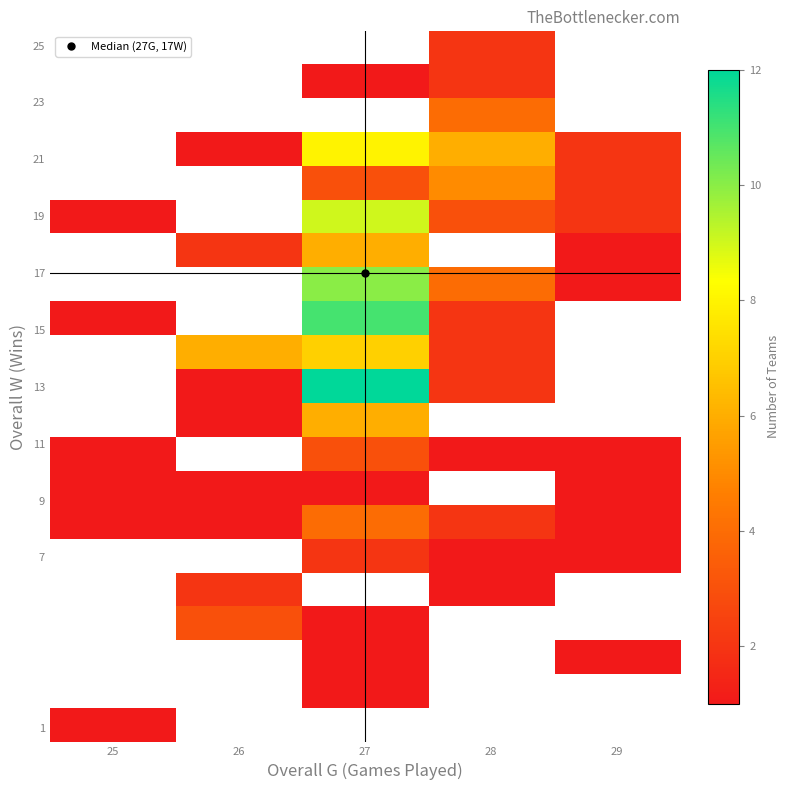

What is the smallest value displayed?

1.0